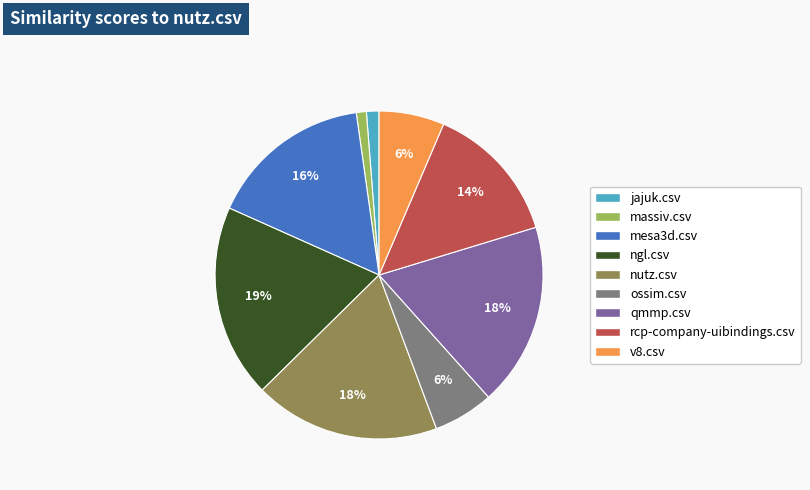

Is there any slice that represents more than half of the pie?

No